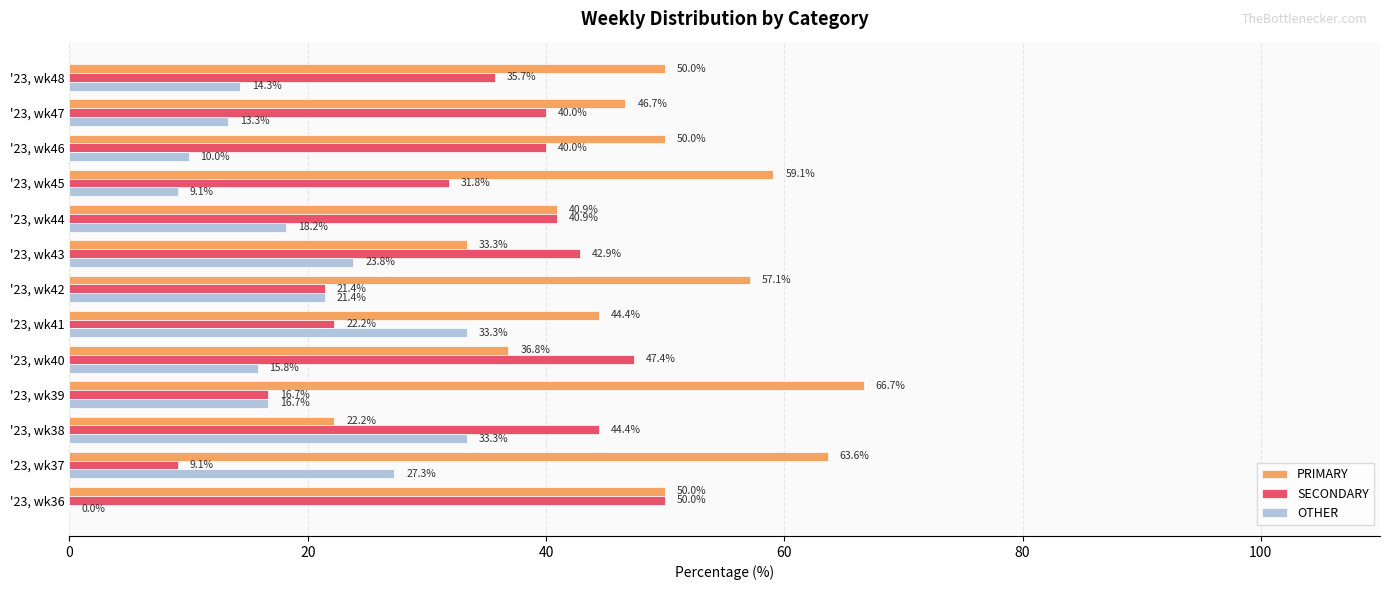

What is the sum of all SECONDARY values?

442.5